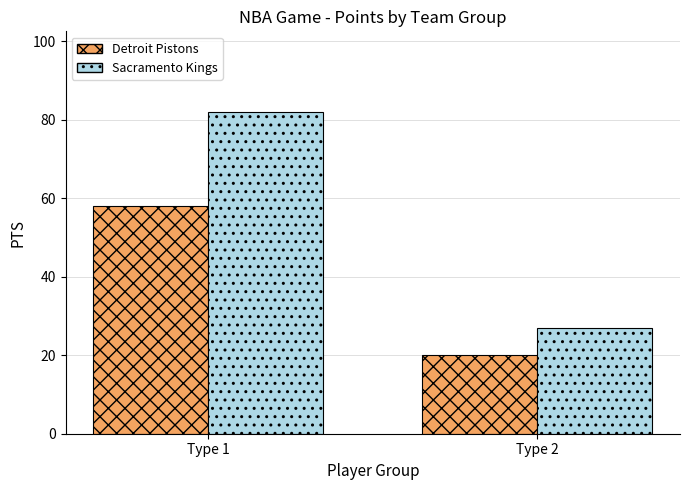

What is the spread (max minus min) of values at Type 1?

24